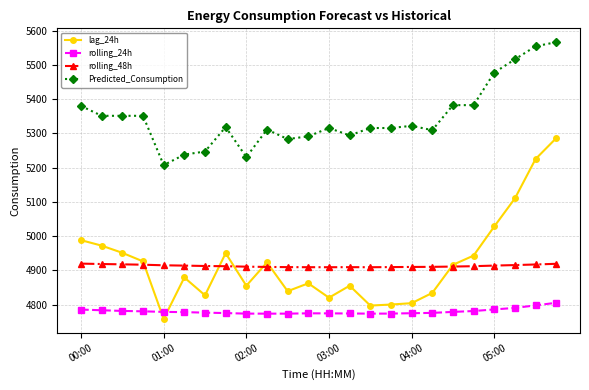

What is the greatest value displayed?

5566.2